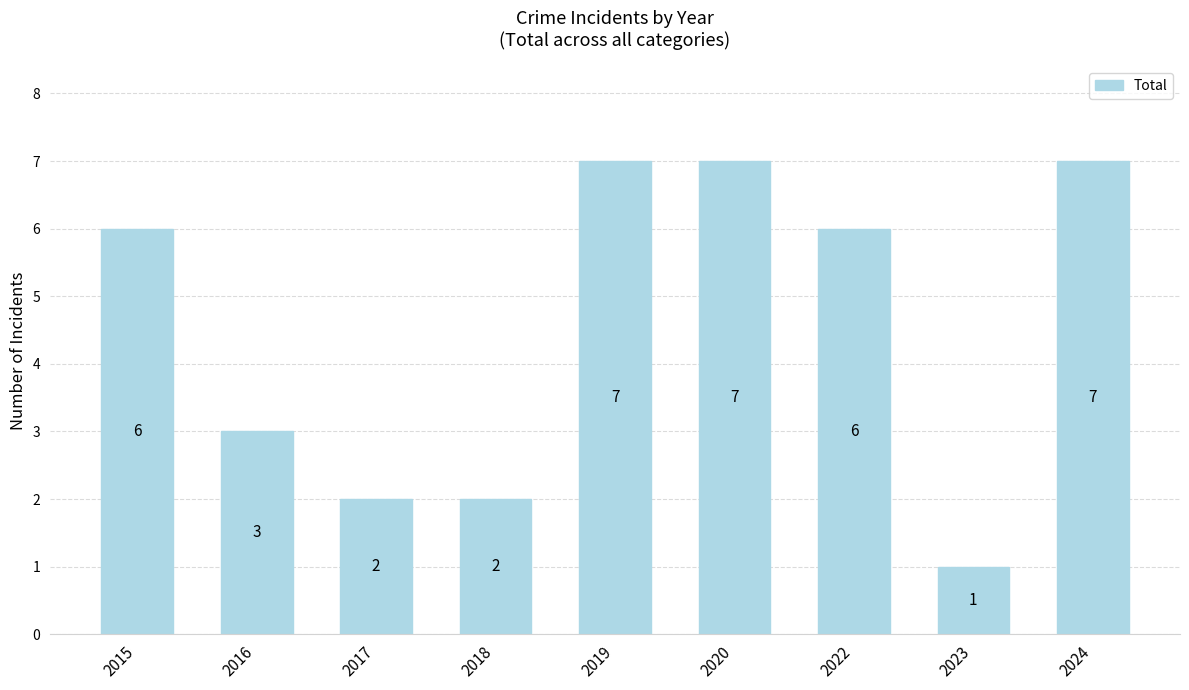

What is the ratio of the value at 2022 to the value at 2018?

3.0